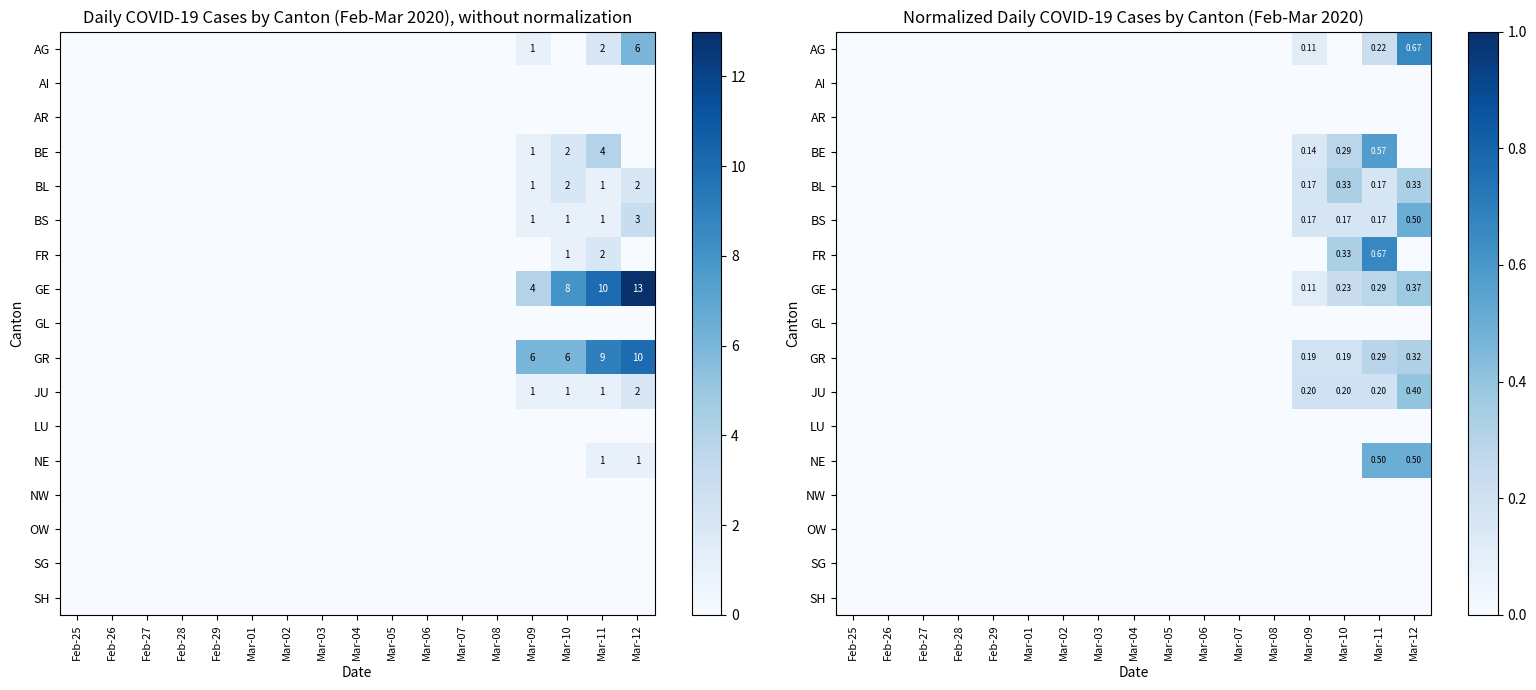

The value of SH at Feb-26 is 0.0. True or false?

True